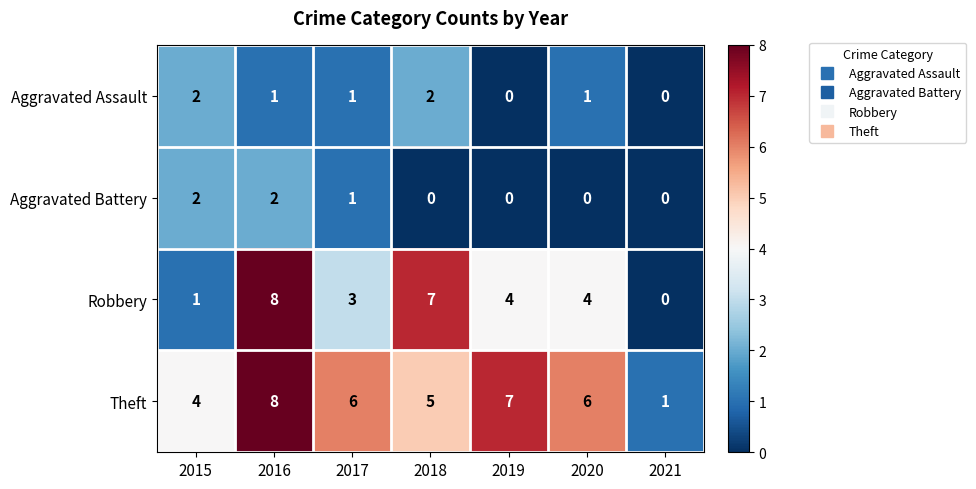

What is the maximum value for Robbery?

8